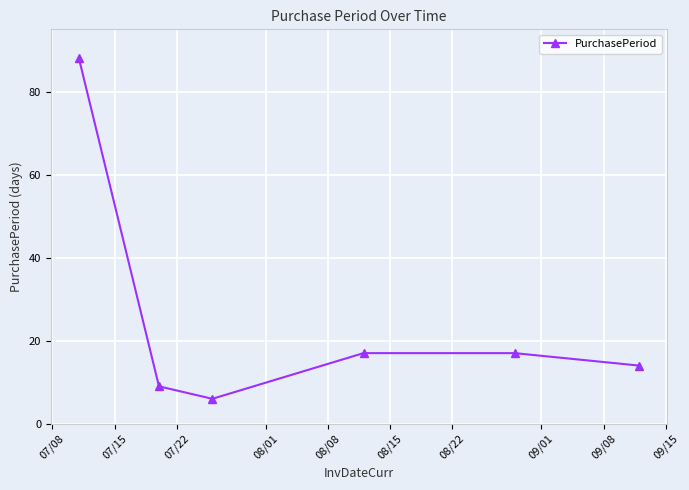

Reading right to left, list all the values displayed in this chart.

14	17	17	6	9	88